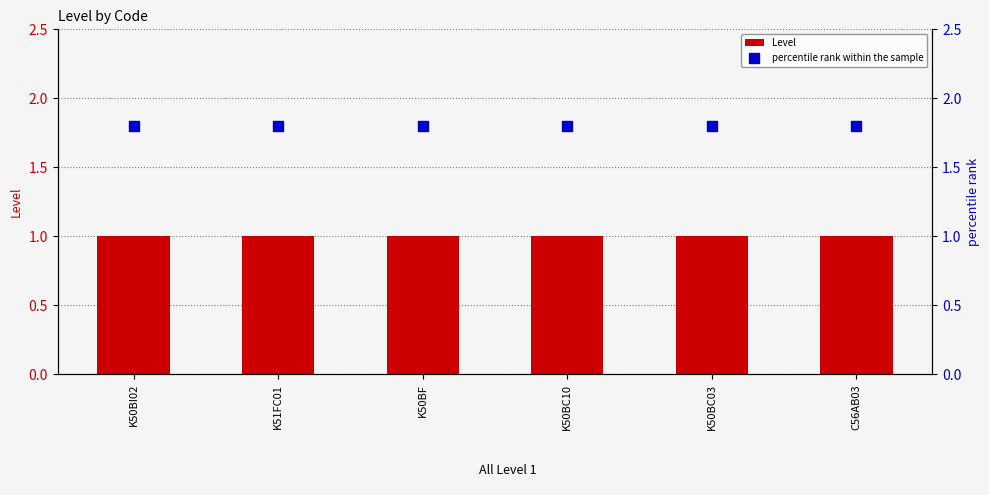

Which series contains the lowest Y value?

Level